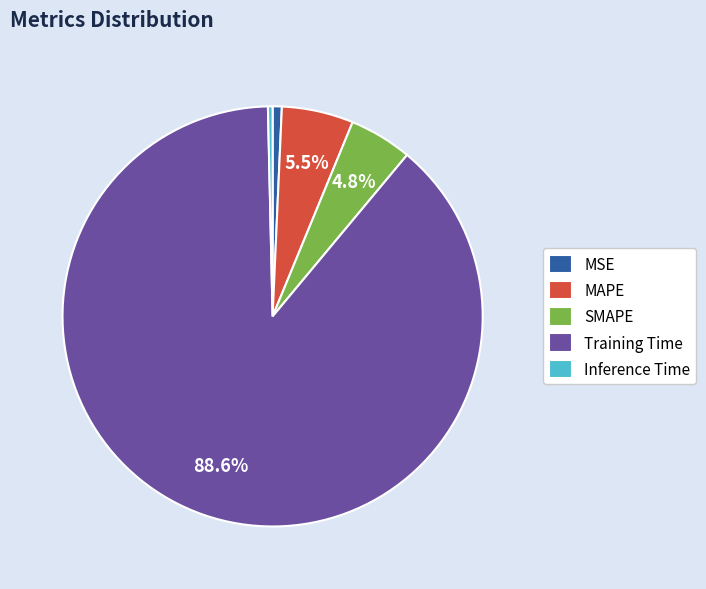

Which category accounts for the majority?

Training Time